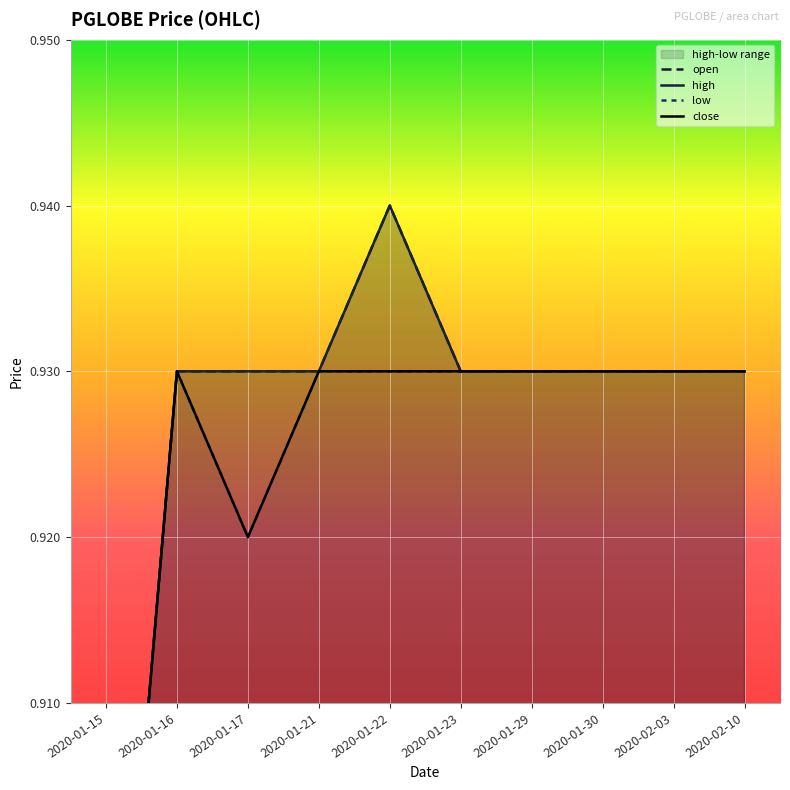

Which has a higher value, 2020-01-22 or 2020-01-23?

2020-01-22